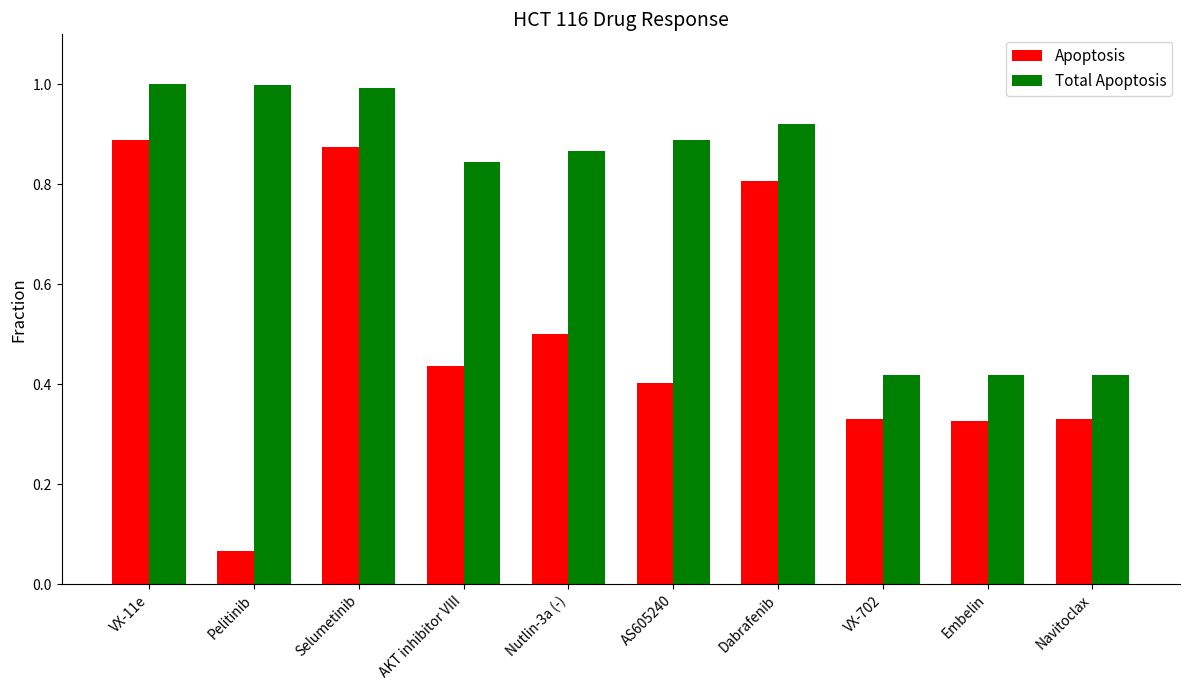

What is the greatest value displayed?

1.0